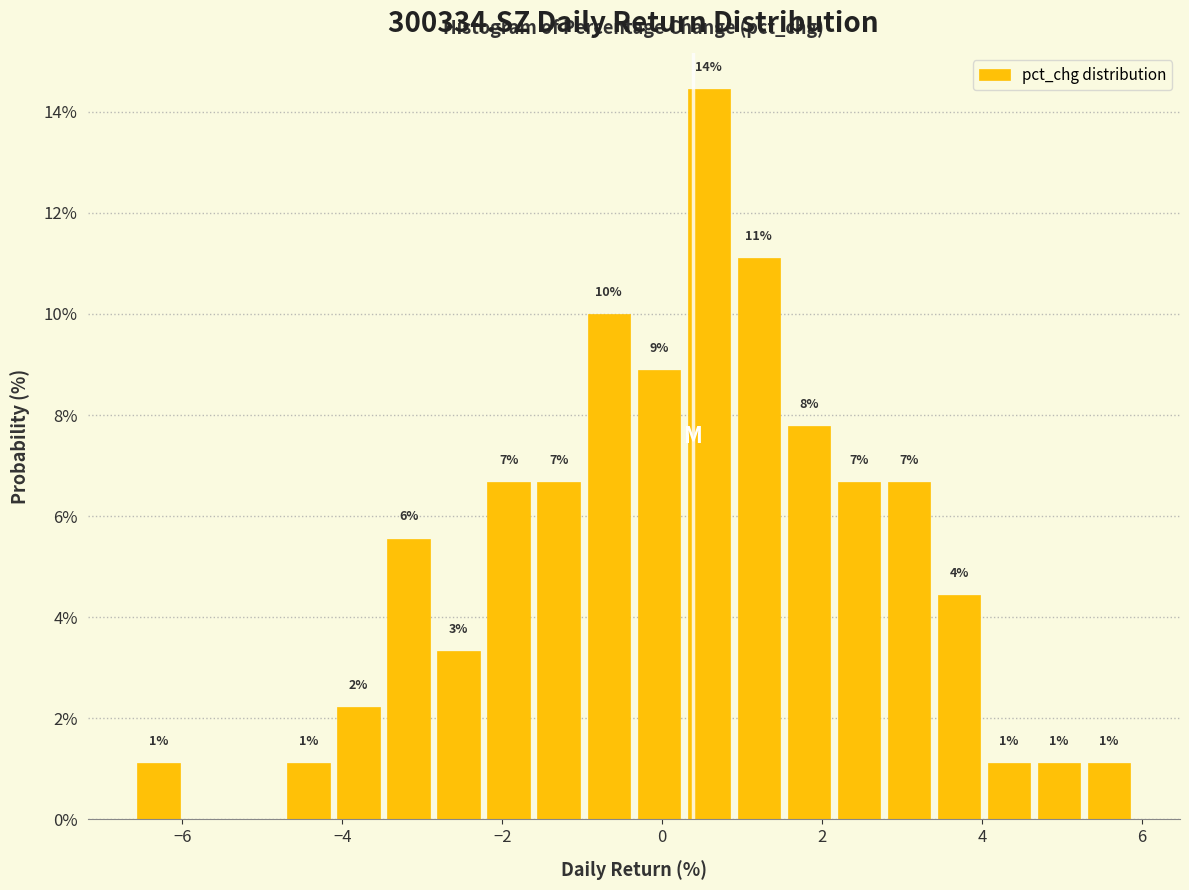

Read against the x-axis, roughly where is the centre of the tallest bar?

0.6